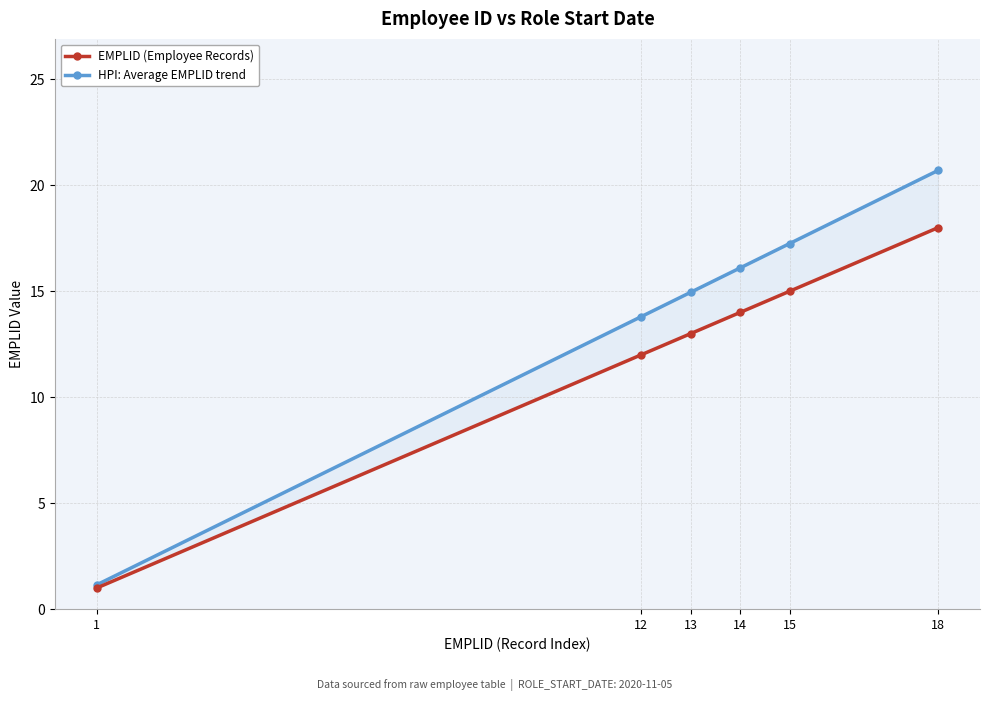

True or false: HPI: Average EMPLID trend and EMPLID (Employee Records) cross at least once.

False